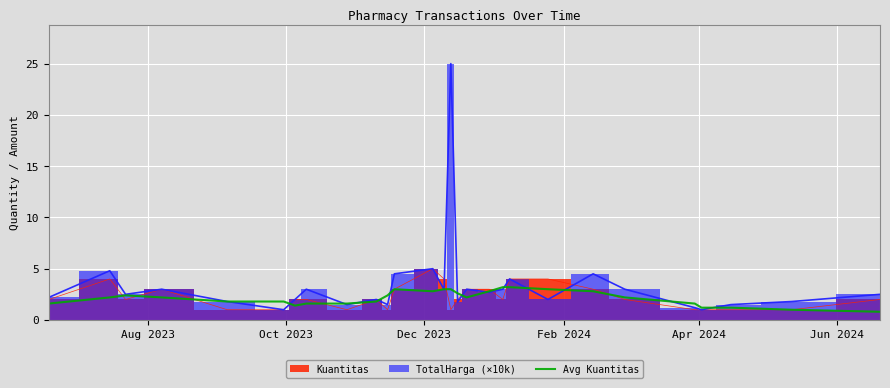

What is the maximum value for Avg Kuantitas?

3.2